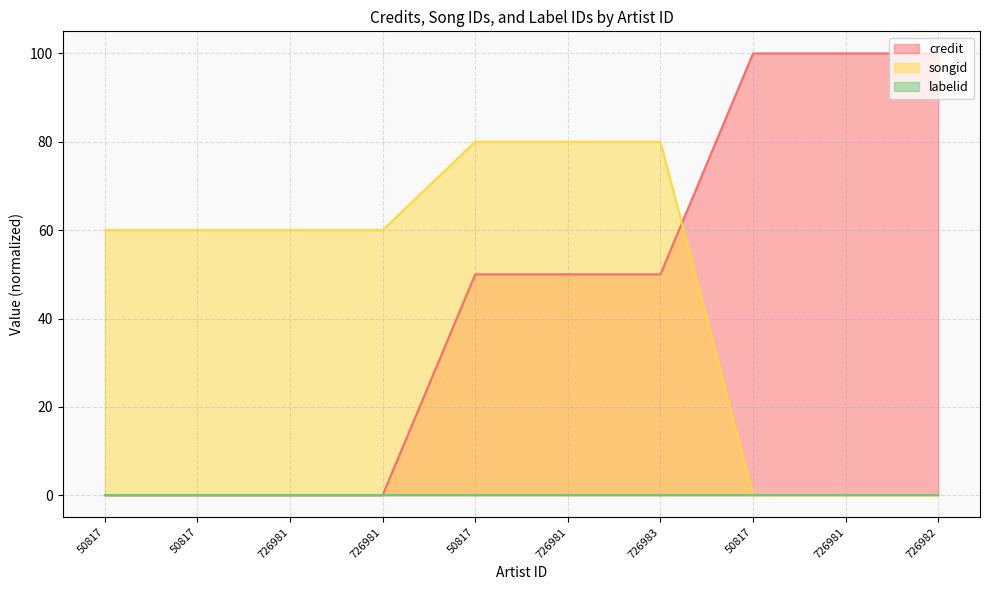

Where is credit nearest to the value 50?

50817